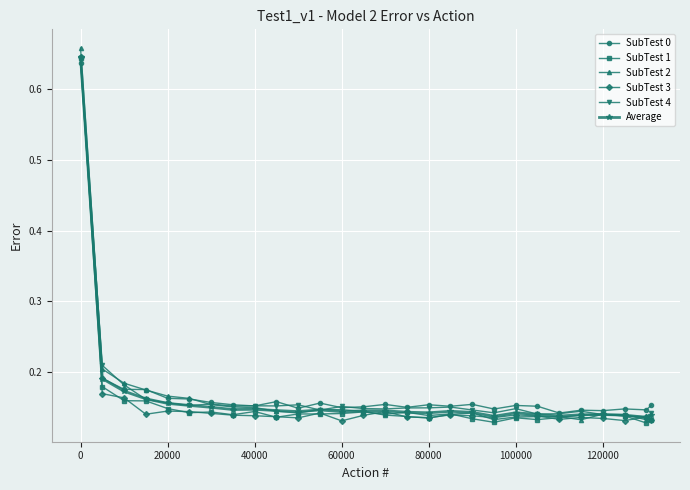

At how many categories does at least one series exceed 0?

28